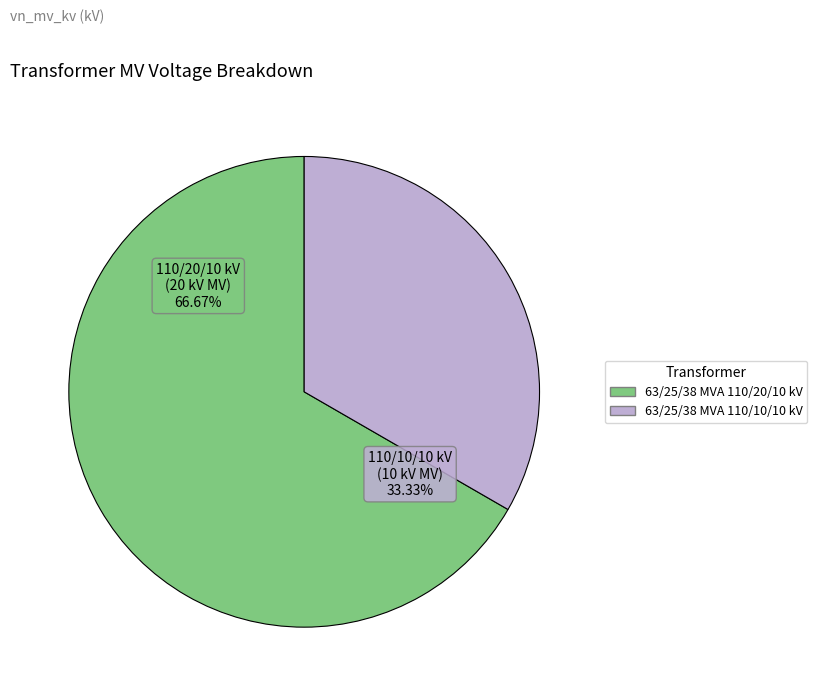

The 63/25/38 MVA 110/10/10 kV slice represents 33% of the pie. True or false?

True